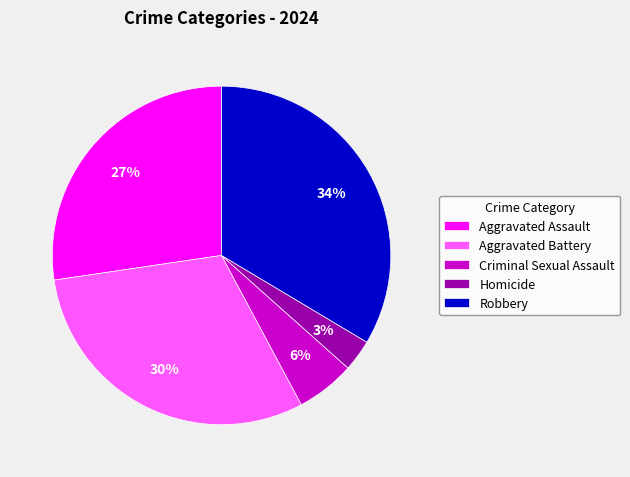

Combined, do Aggravated Battery and Robbery account for over 50%?

Yes